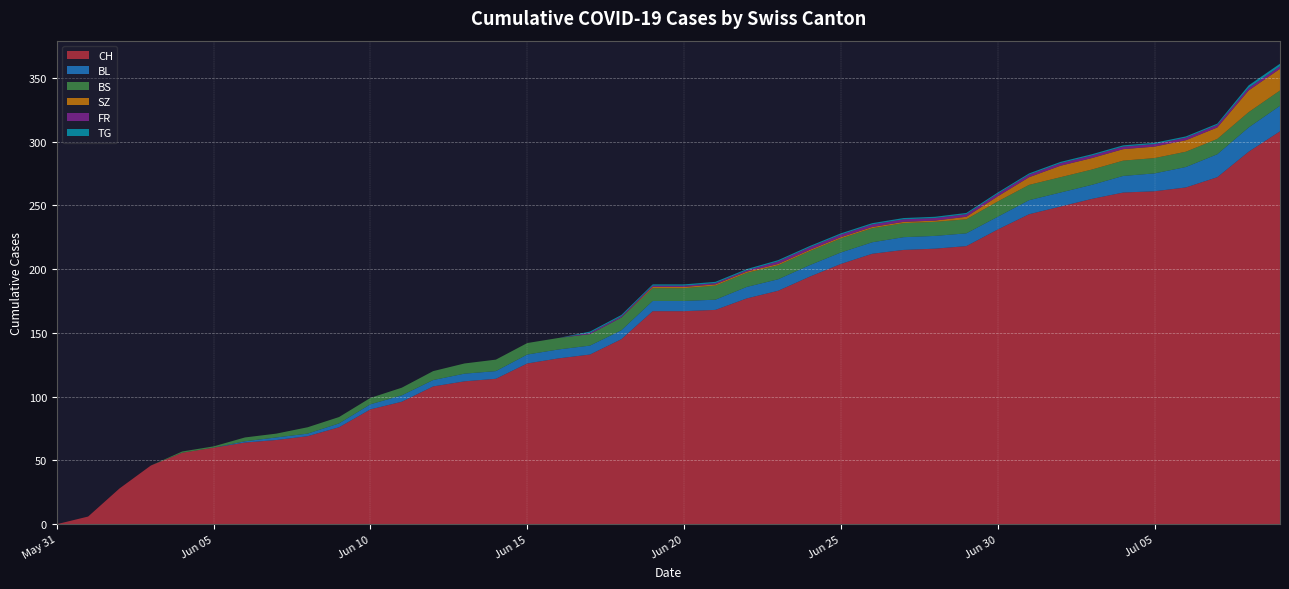

Reading right to left, what are all the values shown in this chart?

CH: 308	292	272	264	261	260	255	249	243	231	218	216	215	212	204	194	183	177	168	167	167	145	133	130	126	114	112	108	96	90	76	69	66	64	60	56	46	28	6	0
BL: 20	19	18	16	14	13	11	11	11	10	10	10	10	9	9	9	9	9	8	8	8	7	7	7	7	6	6	5	5	4	3	2	2	1	0	0	0	0	0	0
BS: 12	12	12	12	12	12	12	12	12	12	11	11	11	11	11	11	11	11	11	10	10	10	9	9	9	9	8	7	6	5	5	5	3	3	1	1	0	0	0	0
SZ: 17	17	9	9	9	9	9	9	6	4	2	1	1	1	1	1	1	1	1	1	1	0	0	0	0	0	0	0	0	0	0	0	0	0	0	0	0	0	0	0
FR: 2	2	2	2	2	2	2	2	2	2	2	2	2	2	2	2	2	1	1	1	1	1	1	0	0	0	0	0	0	0	0	0	0	0	0	0	0	0	0	0
TG: 2	2	1	1	1	1	1	1	1	1	1	1	1	1	1	1	1	1	1	1	1	1	1	0	0	0	0	0	0	0	0	0	0	0	0	0	0	0	0	0